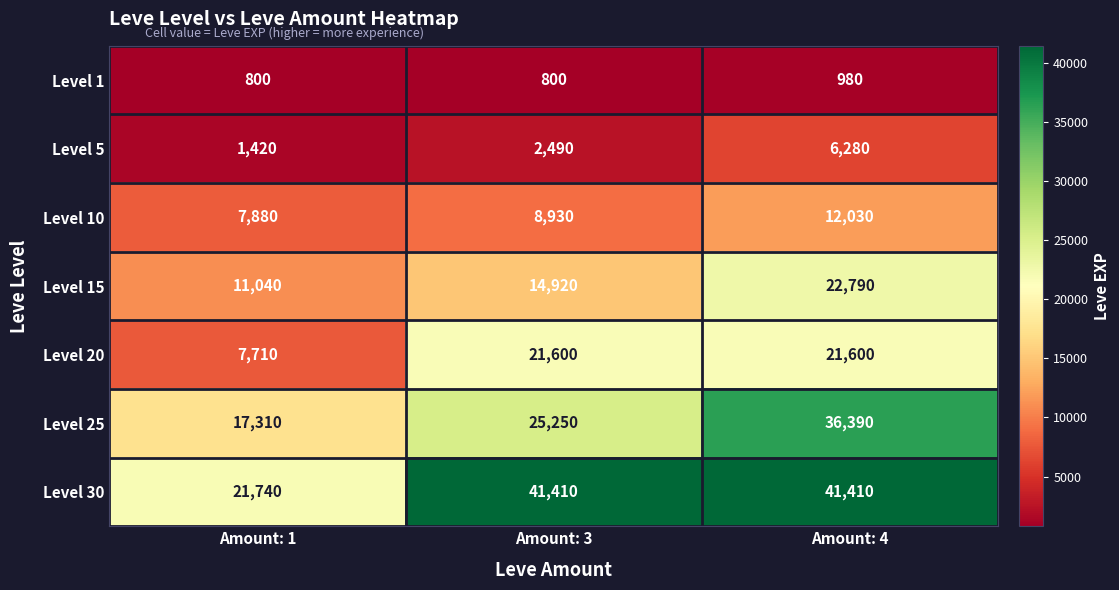

At how many categories does at least one series exceed 16414?

3